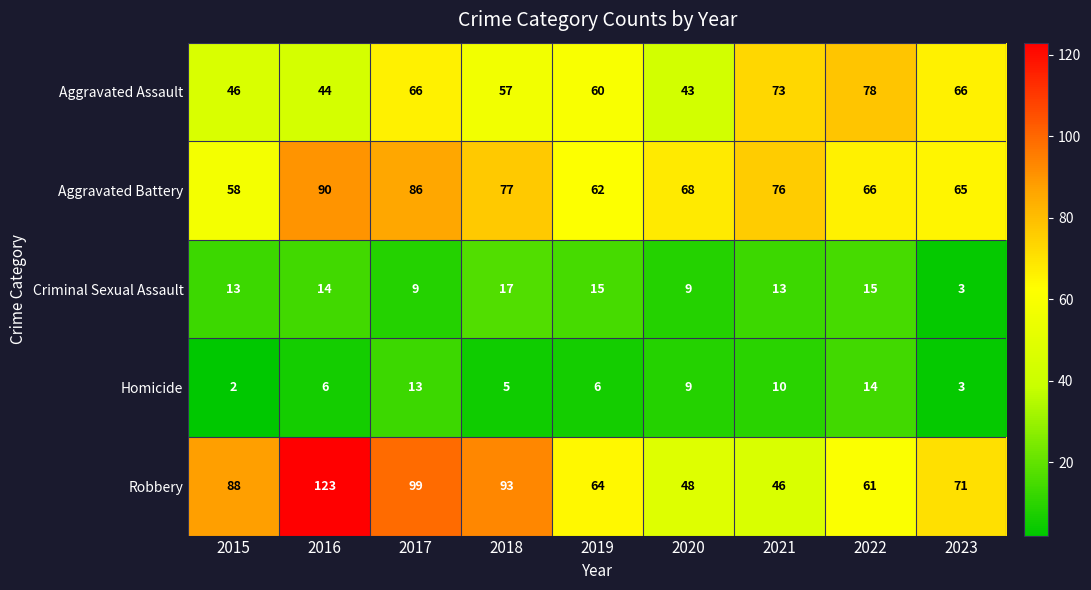

Rank the series by their maximum value, from lowest to highest.

Homicide, Criminal Sexual Assault, Aggravated Assault, Aggravated Battery, Robbery